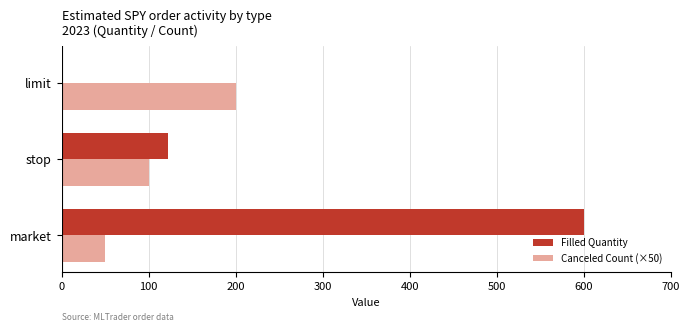

The Filled Quantity series shows 122 at stop. True or false?

True